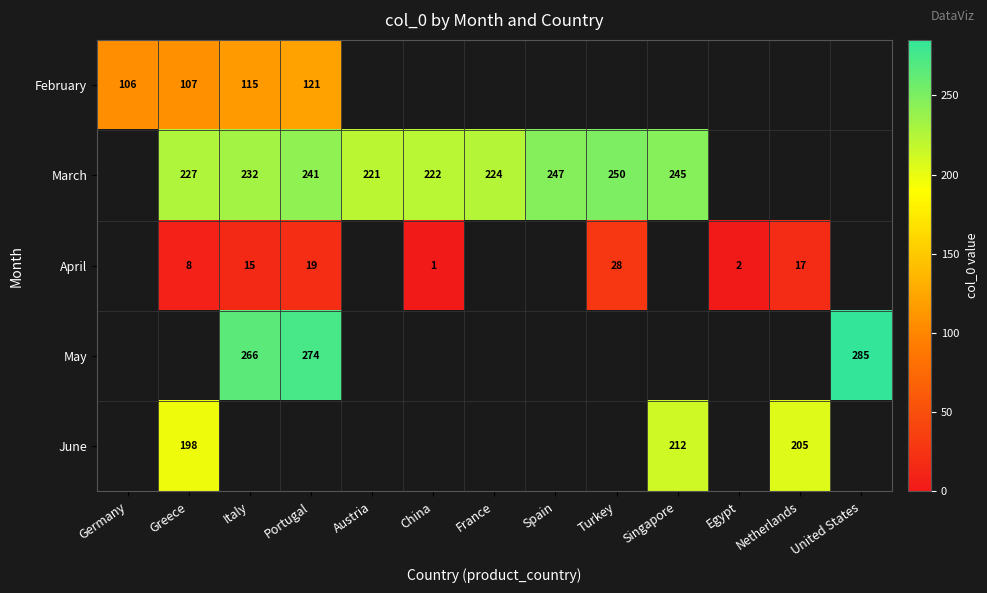

How many categories are shown in the chart?

13